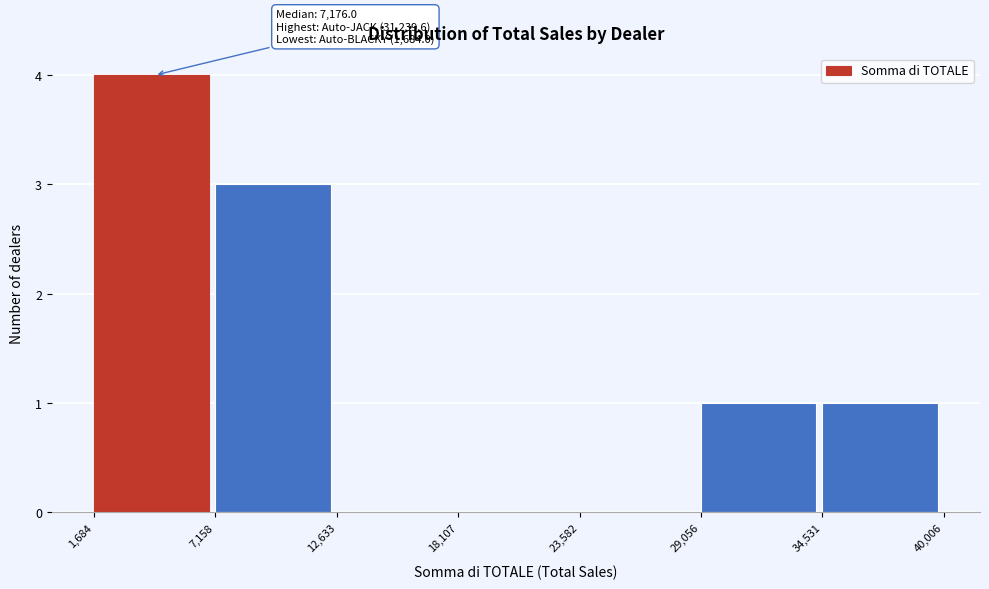

Which range on the x-axis has the tallest bar?

1,684 to 7,158